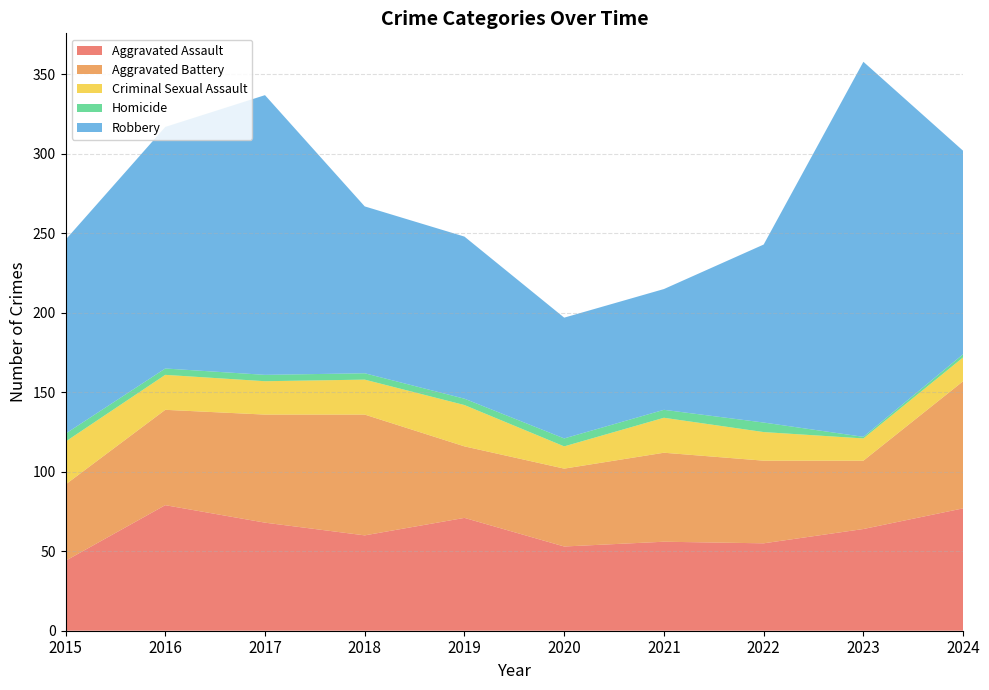

Reading left to right, list all the values displayed in this chart.

Aggravated Assault: 44	79	68	60	71	53	56	55	64	77
Aggravated Battery: 48	60	68	76	45	49	56	52	43	80
Criminal Sexual Assault: 27	22	21	22	26	14	22	18	14	15
Homicide: 5	4	4	4	4	5	5	6	1	2
Robbery: 122	152	176	105	102	76	76	112	236	128